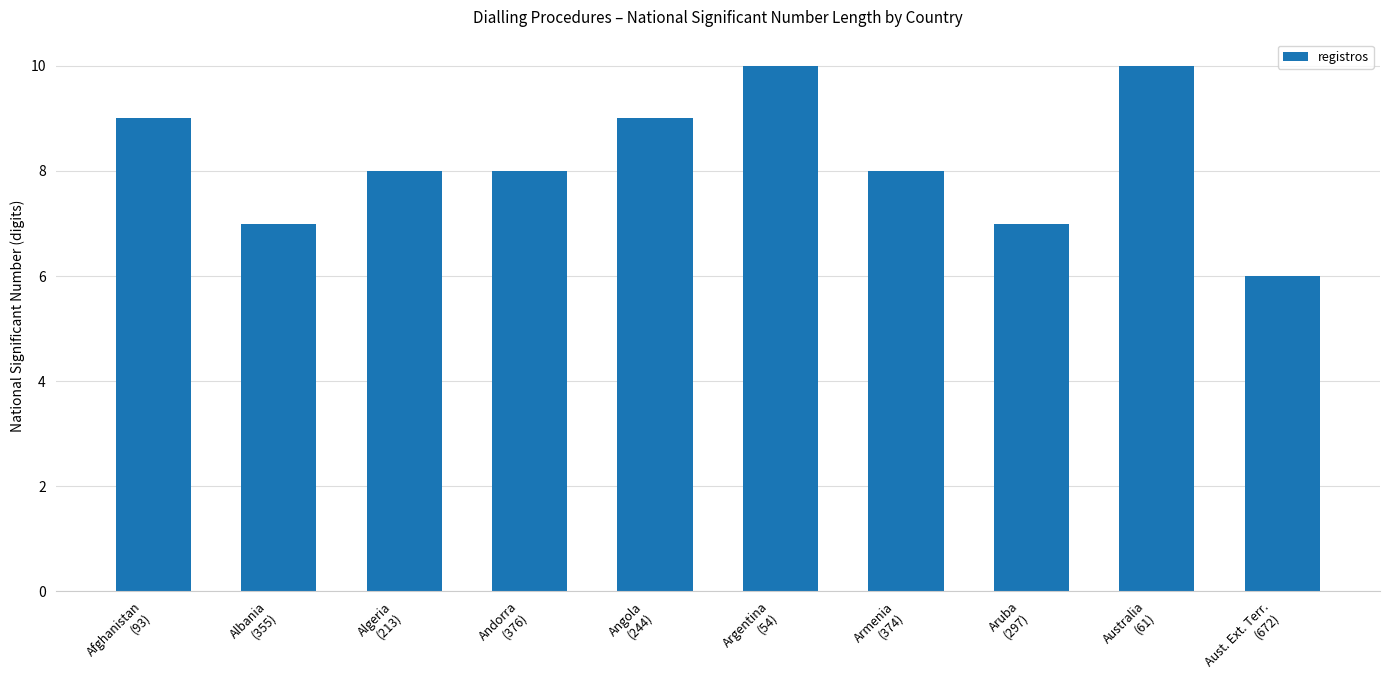

What is the difference between the values at Aruba
(297) and Armenia
(374)?

1